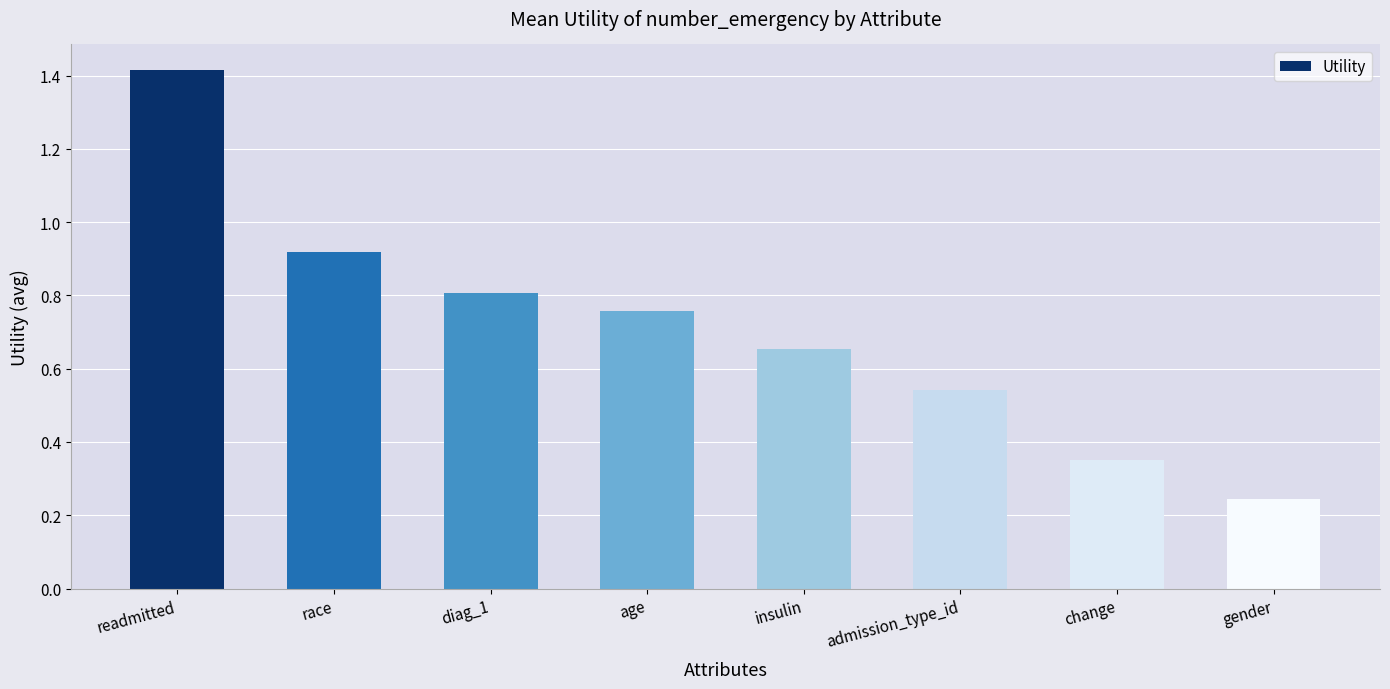

What is the change in value from insulin to admission_type_id?

-0.1